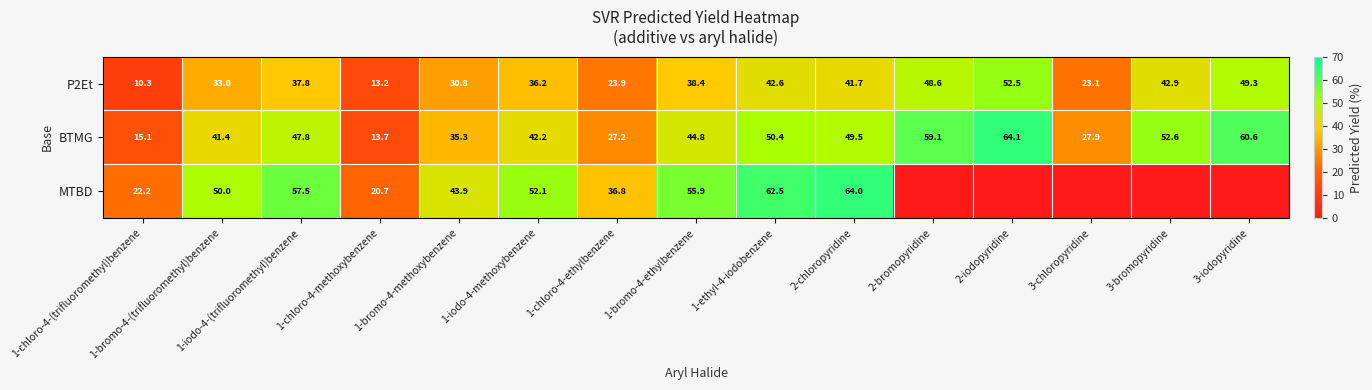

What is the difference between the P2Et values at 1-chloro-4-methoxybenzene and 1-bromo-4-ethylbenzene?

25.2